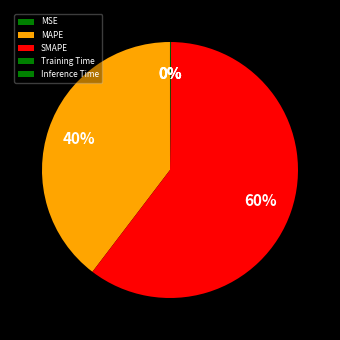

Which has a higher value, Inference Time or SMAPE?

SMAPE